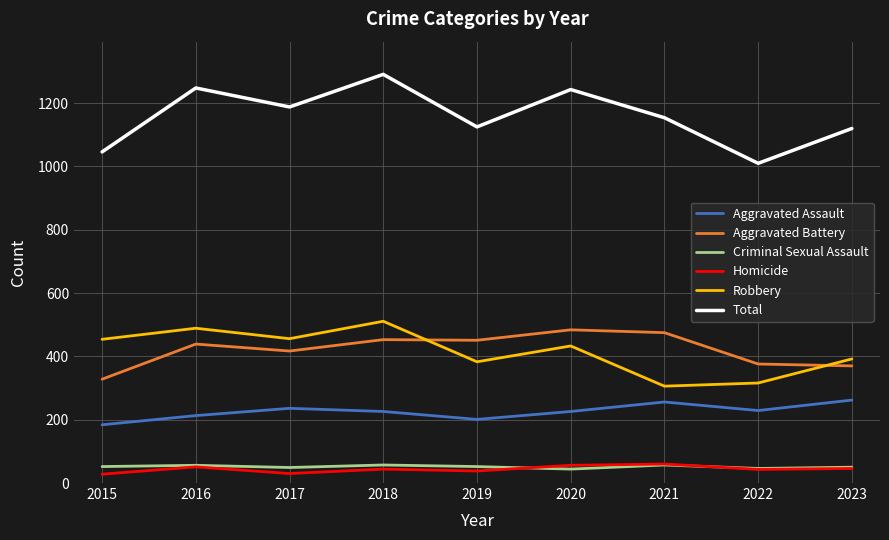

What are all the series names shown in the legend?

Aggravated Assault, Aggravated Battery, Criminal Sexual Assault, Homicide, Robbery, Total